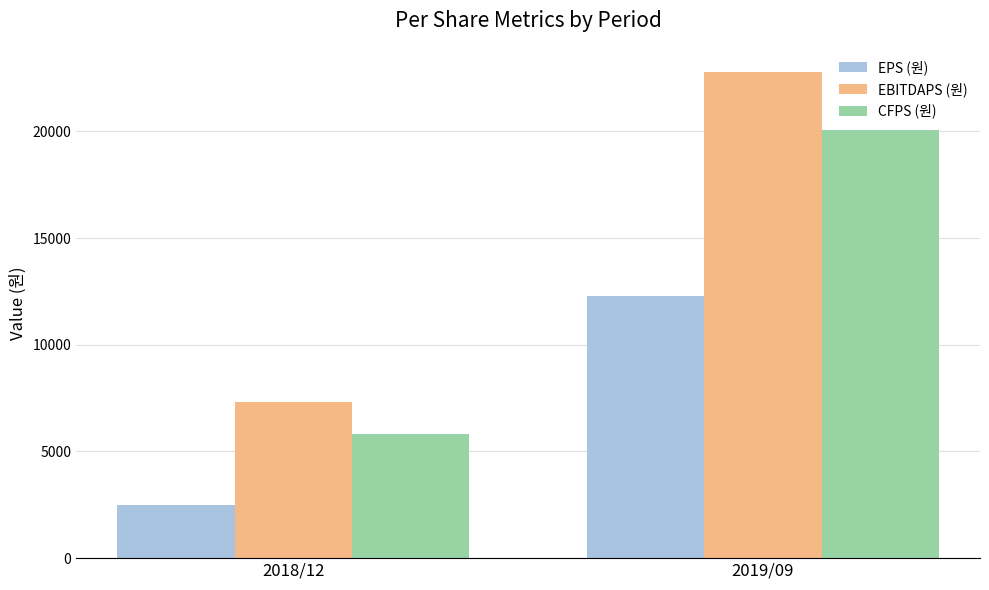

At 2018/12, list the series in order from smallest to largest.

EPS (원), CFPS (원), EBITDAPS (원)